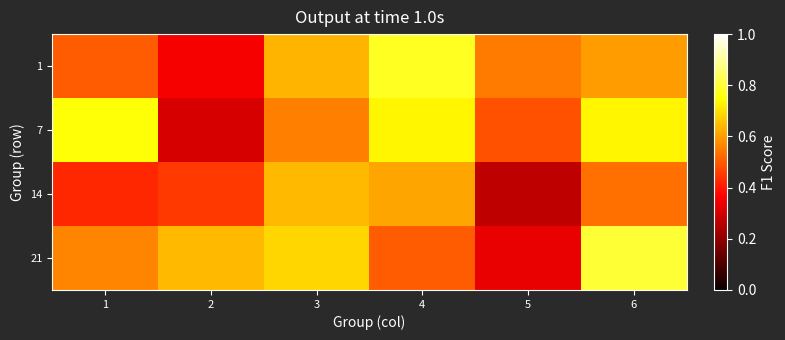

What is the spread (max minus min) of values at 6?

0.3